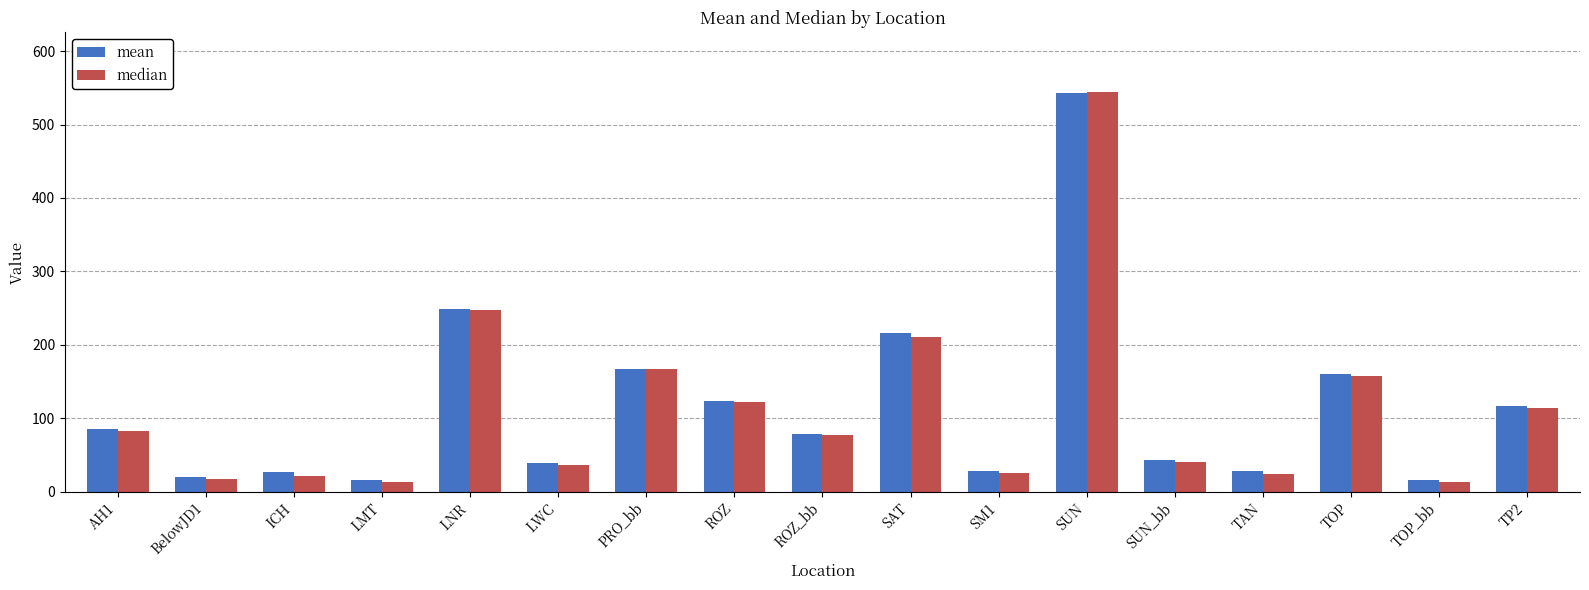

What are all the series names shown in the legend?

mean, median